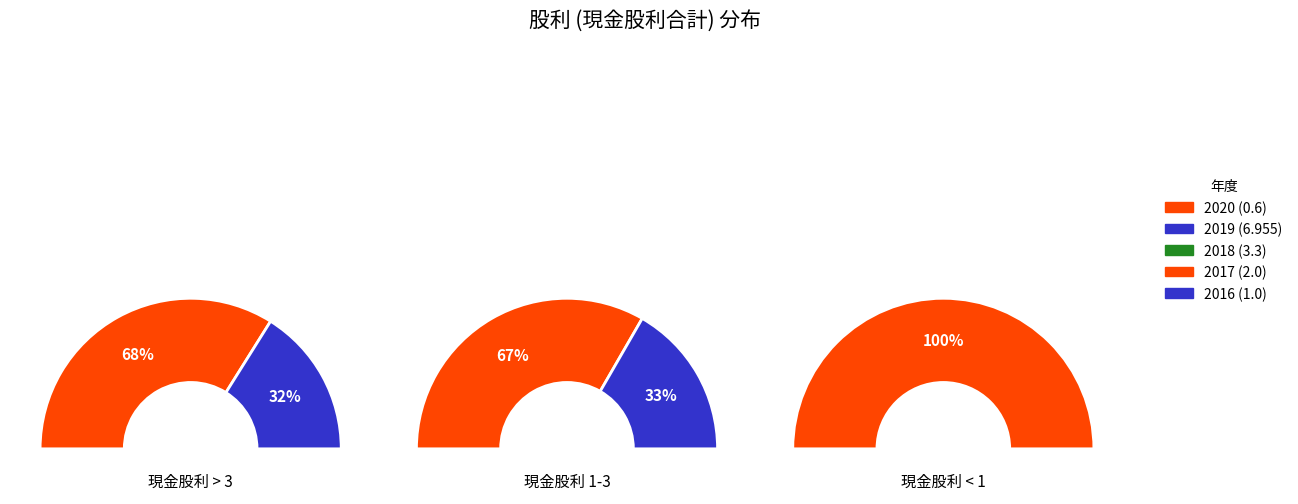

Does 2020 account for over 50% of the chart?

Yes